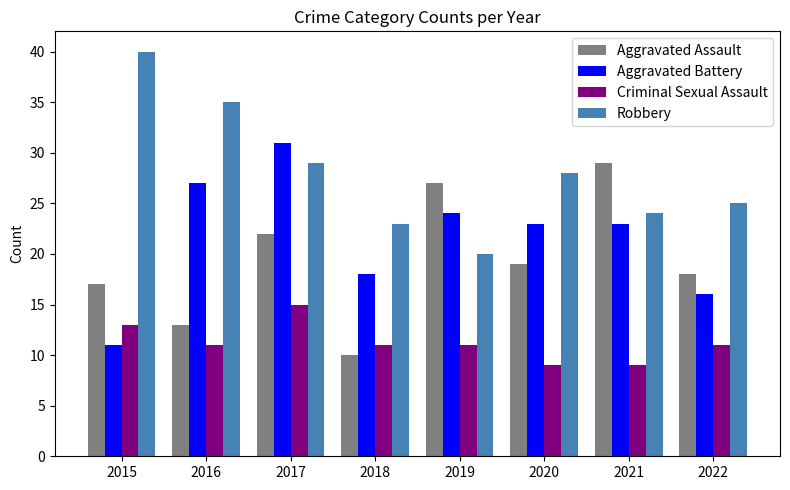

Where is Robbery nearest to the value 30?

2017